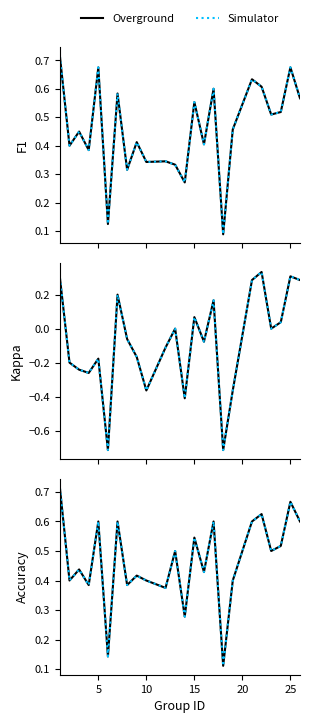

Is this an area chart (filled region under the line)?

No